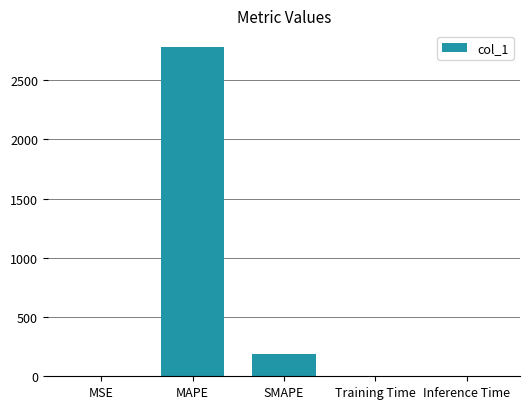

What is the sum of all values?

2966.9